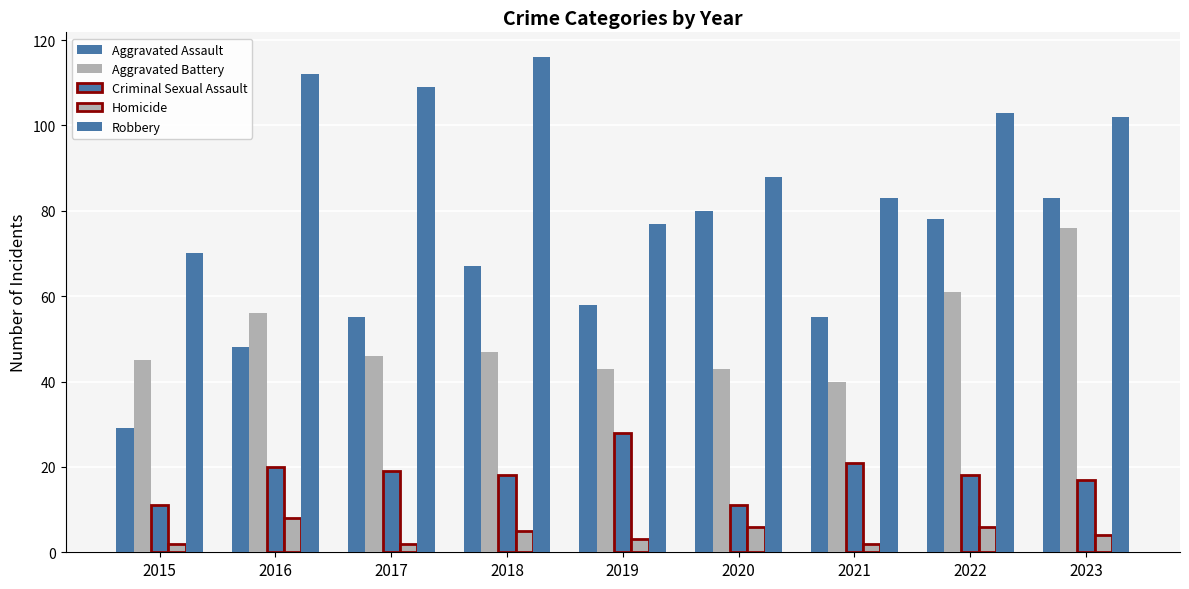

Which series has the largest total across all categories?

Robbery